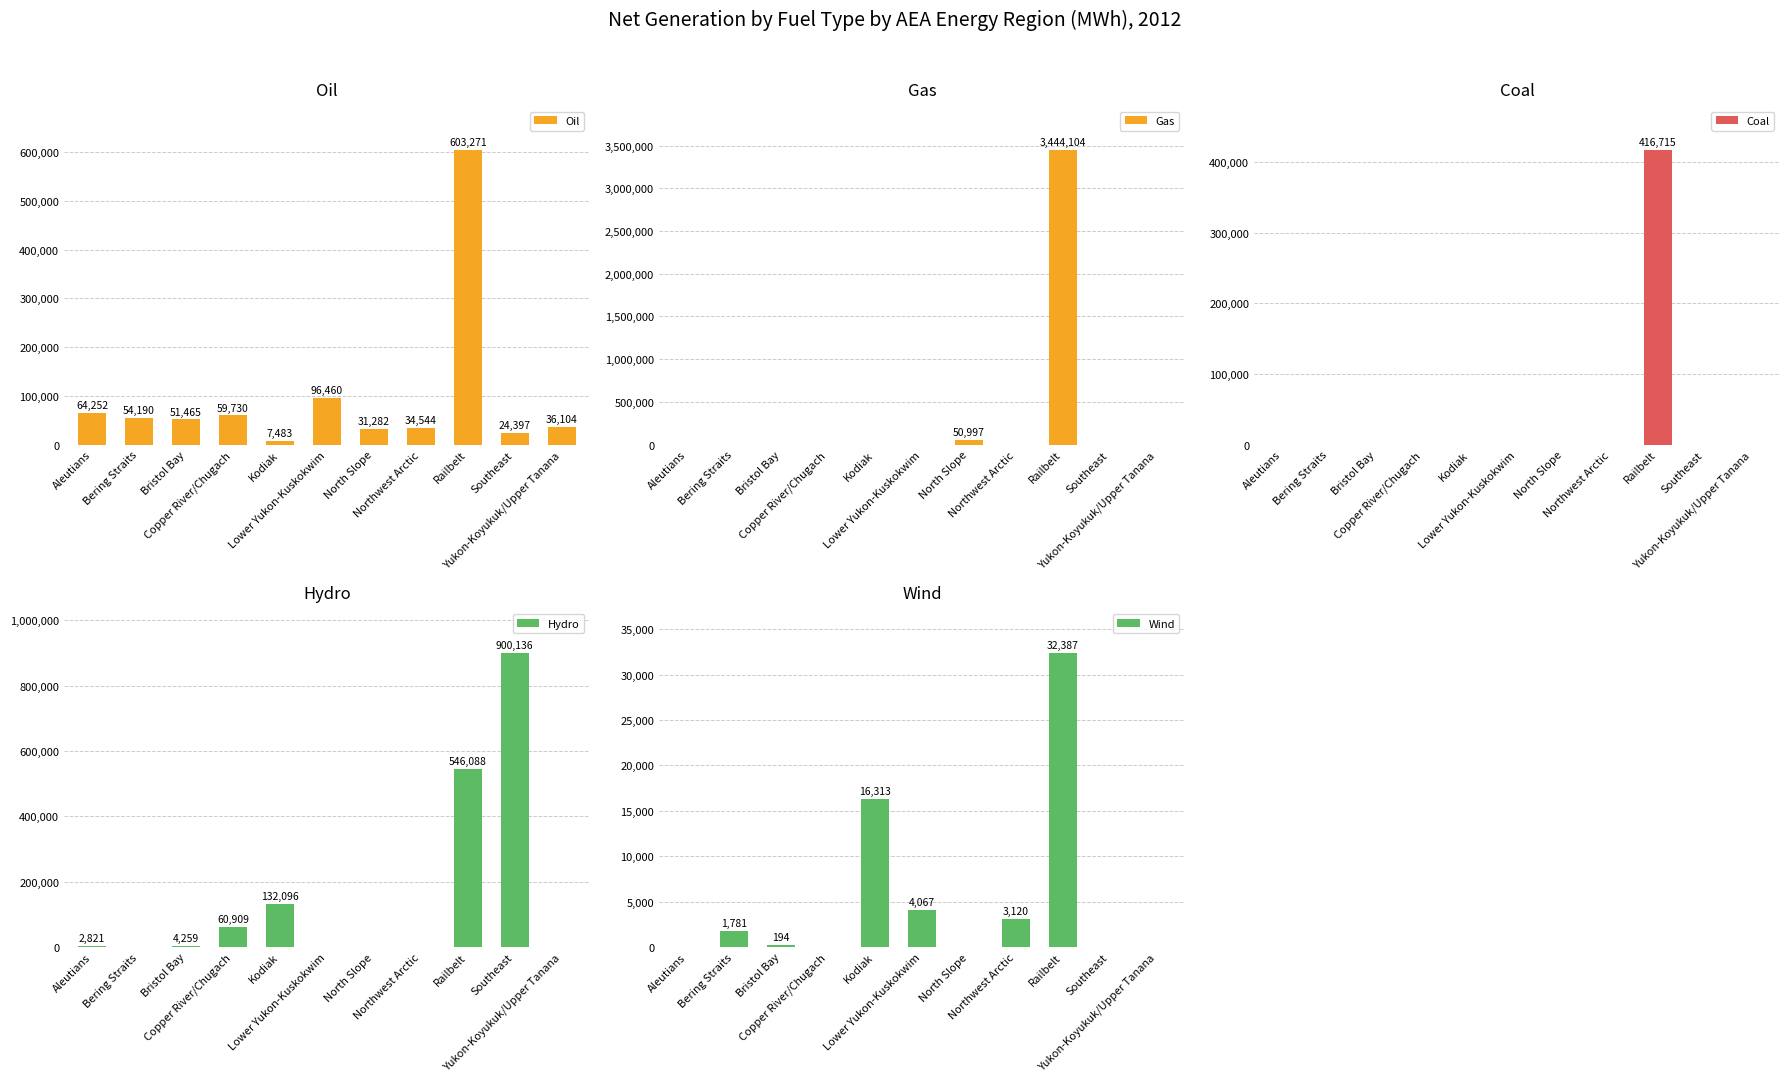

Count the number of data series in this chart.

5